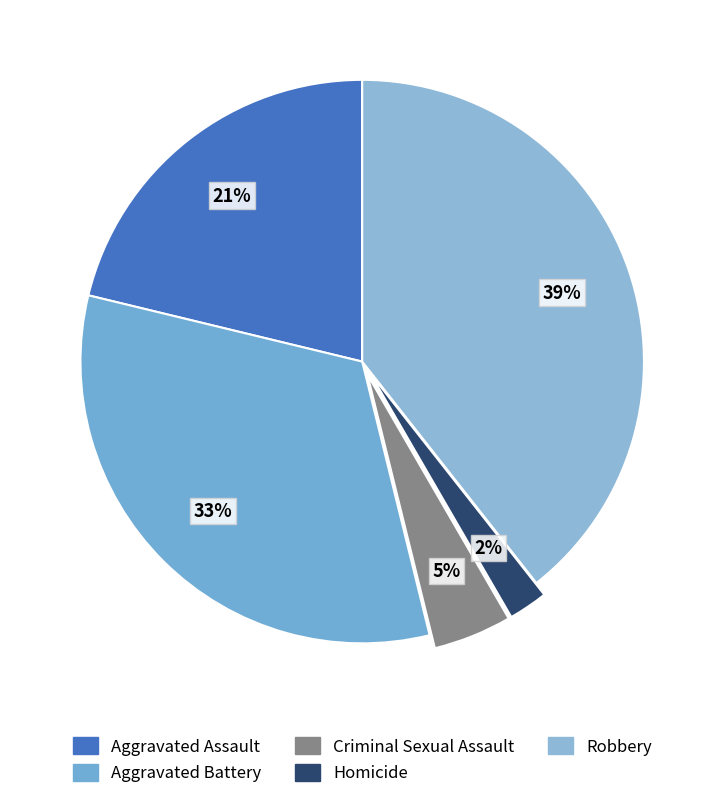

Is there a majority slice in this chart?

No